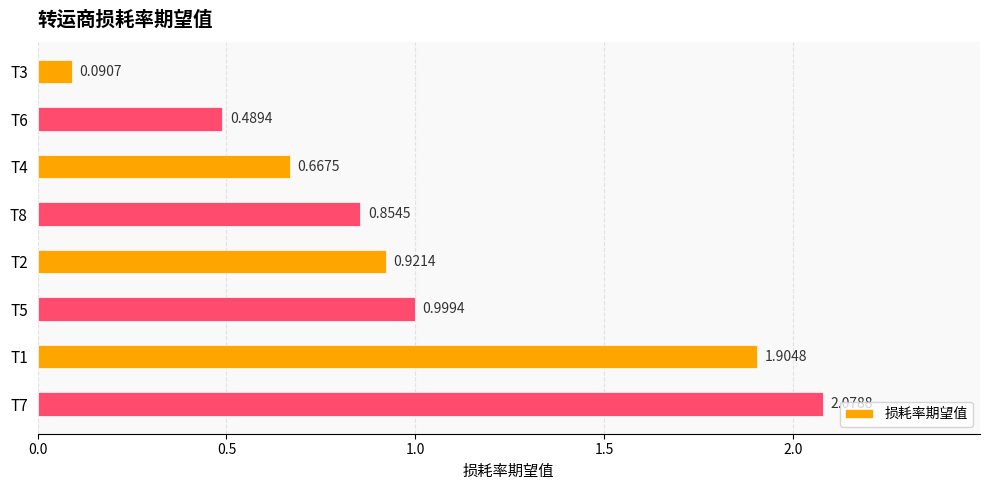

Between T3 and T5, which is larger?

T5